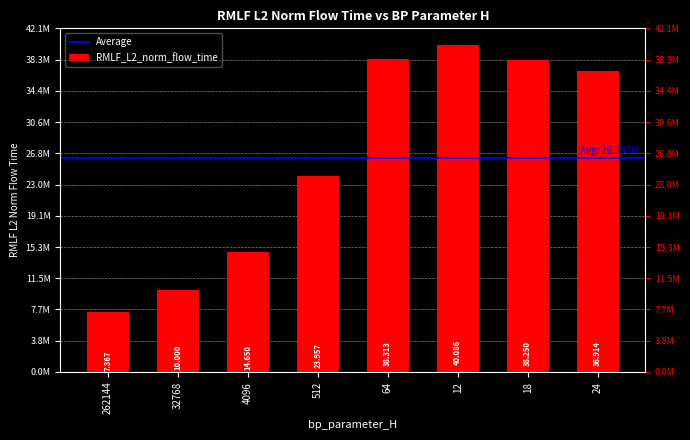

What is the difference between the values at 512 and 18?

14292759.2